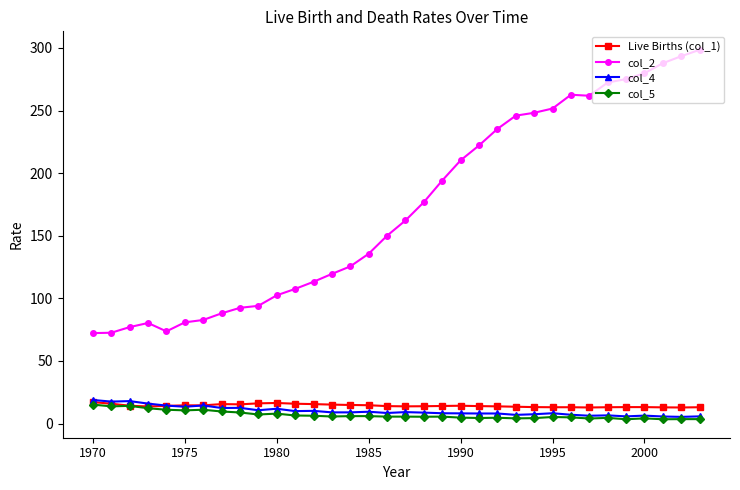

What is the minimum value for col_5?

3.4